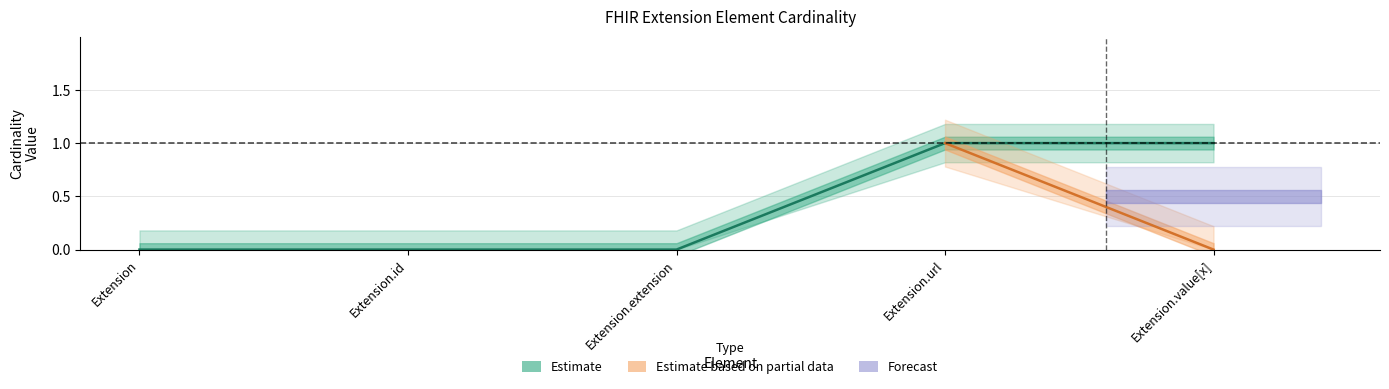

Between Extension.id and Extension.url, which is larger?

Extension.url